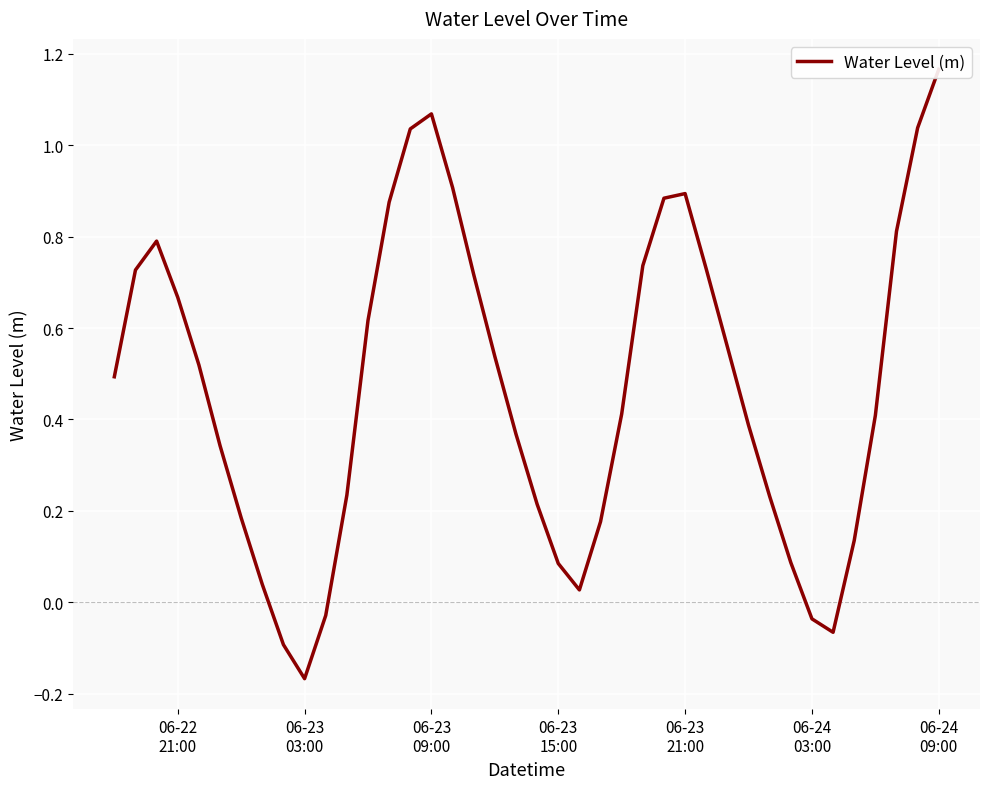

How many points are lower than both their immediate neighbors (excluding endpoints)?

3